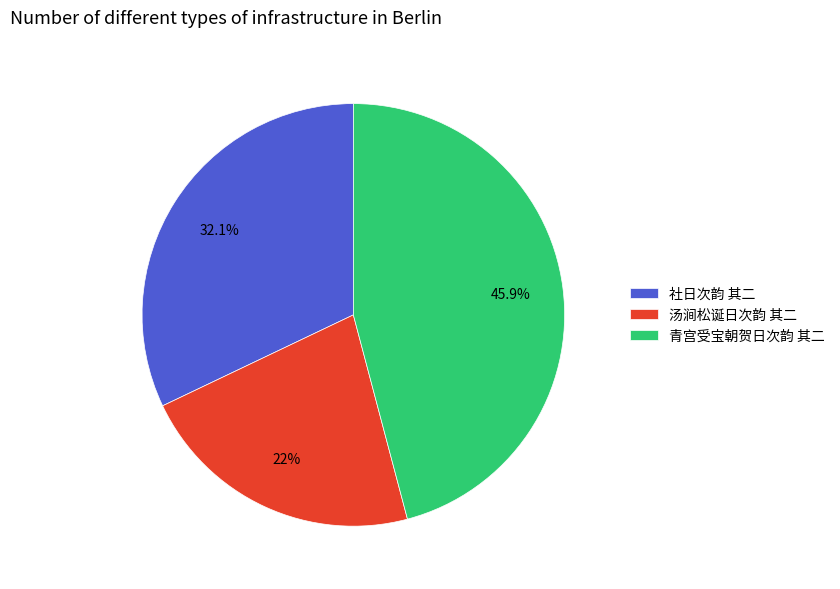

True or false: 社日次韵 其二 accounts for 24% of the total.

False